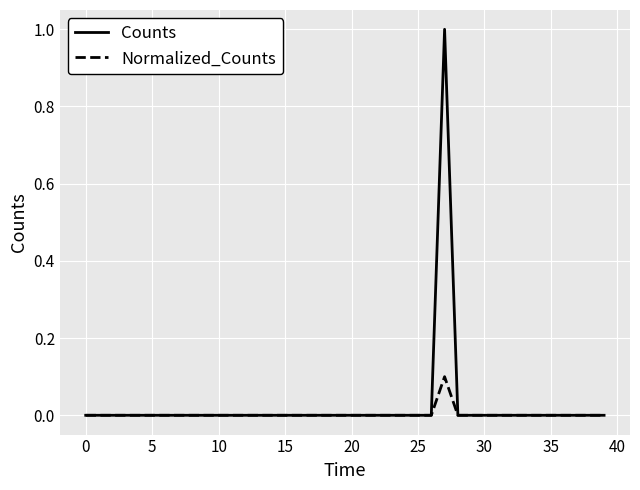

What is the maximum value for Counts?

1.0